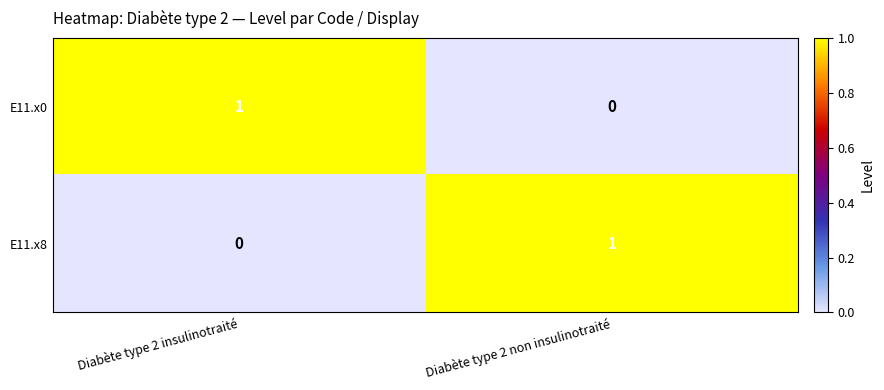

Where is E11.x8 nearest to the value 0?

Diabète type 2 insulinotraité